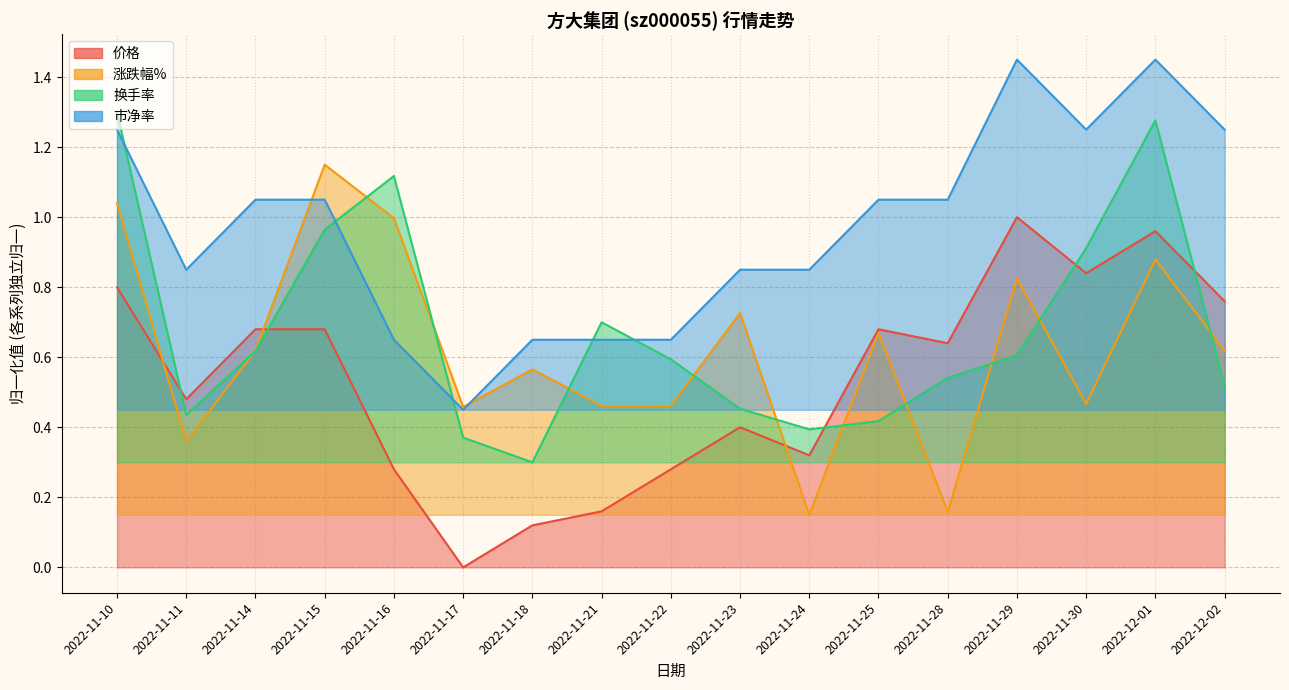

Which series has the largest total across all categories?

市净率